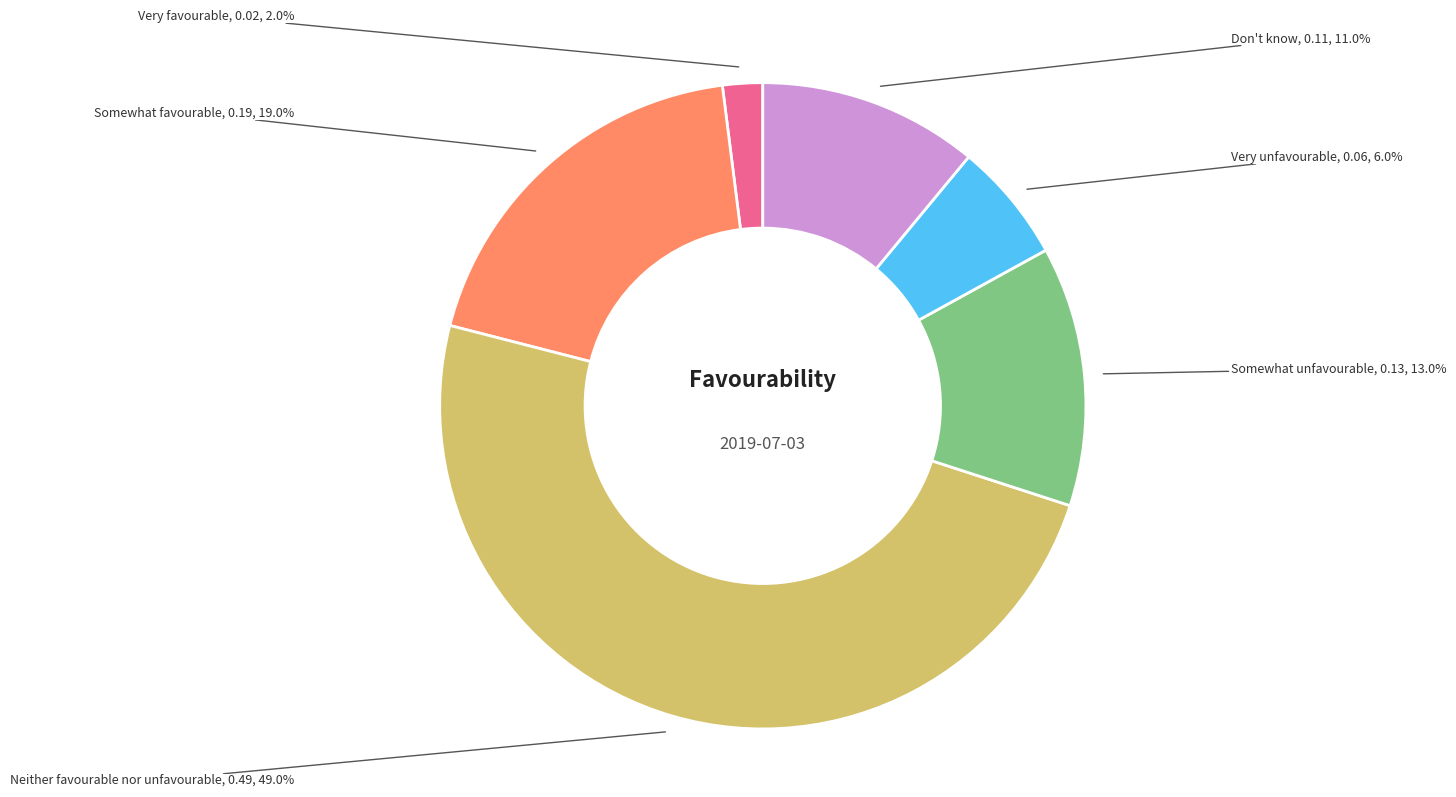

Is there any slice that represents more than half of the pie?

No